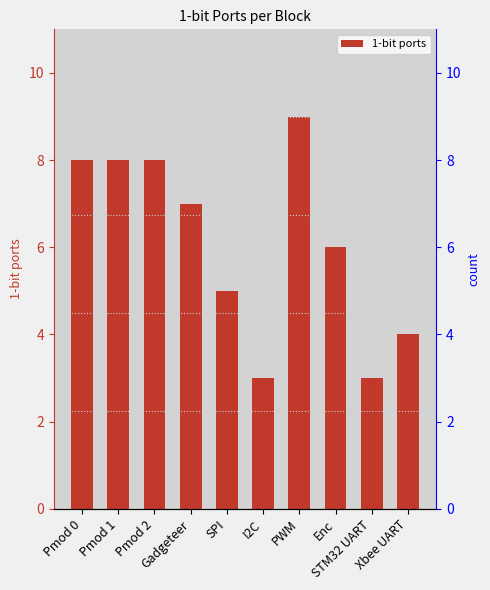

True or false: the data shows 6 at Enc.

True